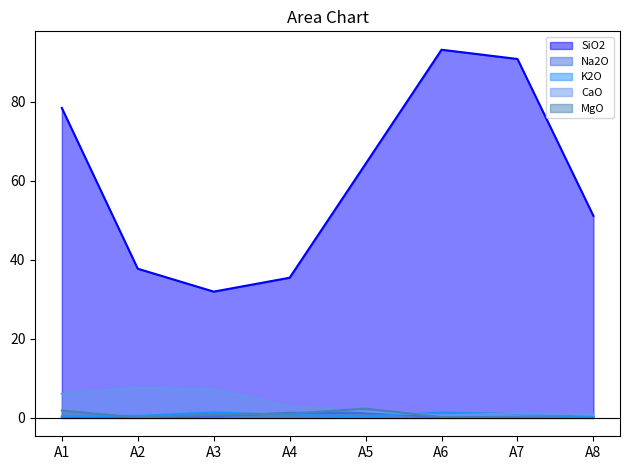

Rank the series at A7 from lowest to highest value.

Na2O, MgO, K2O, CaO, SiO2